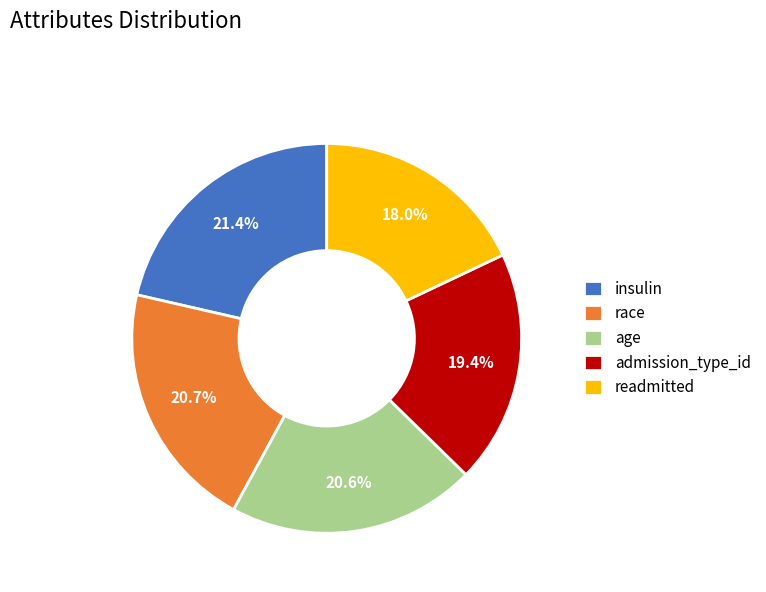

Which category has the biggest portion of the pie?

insulin